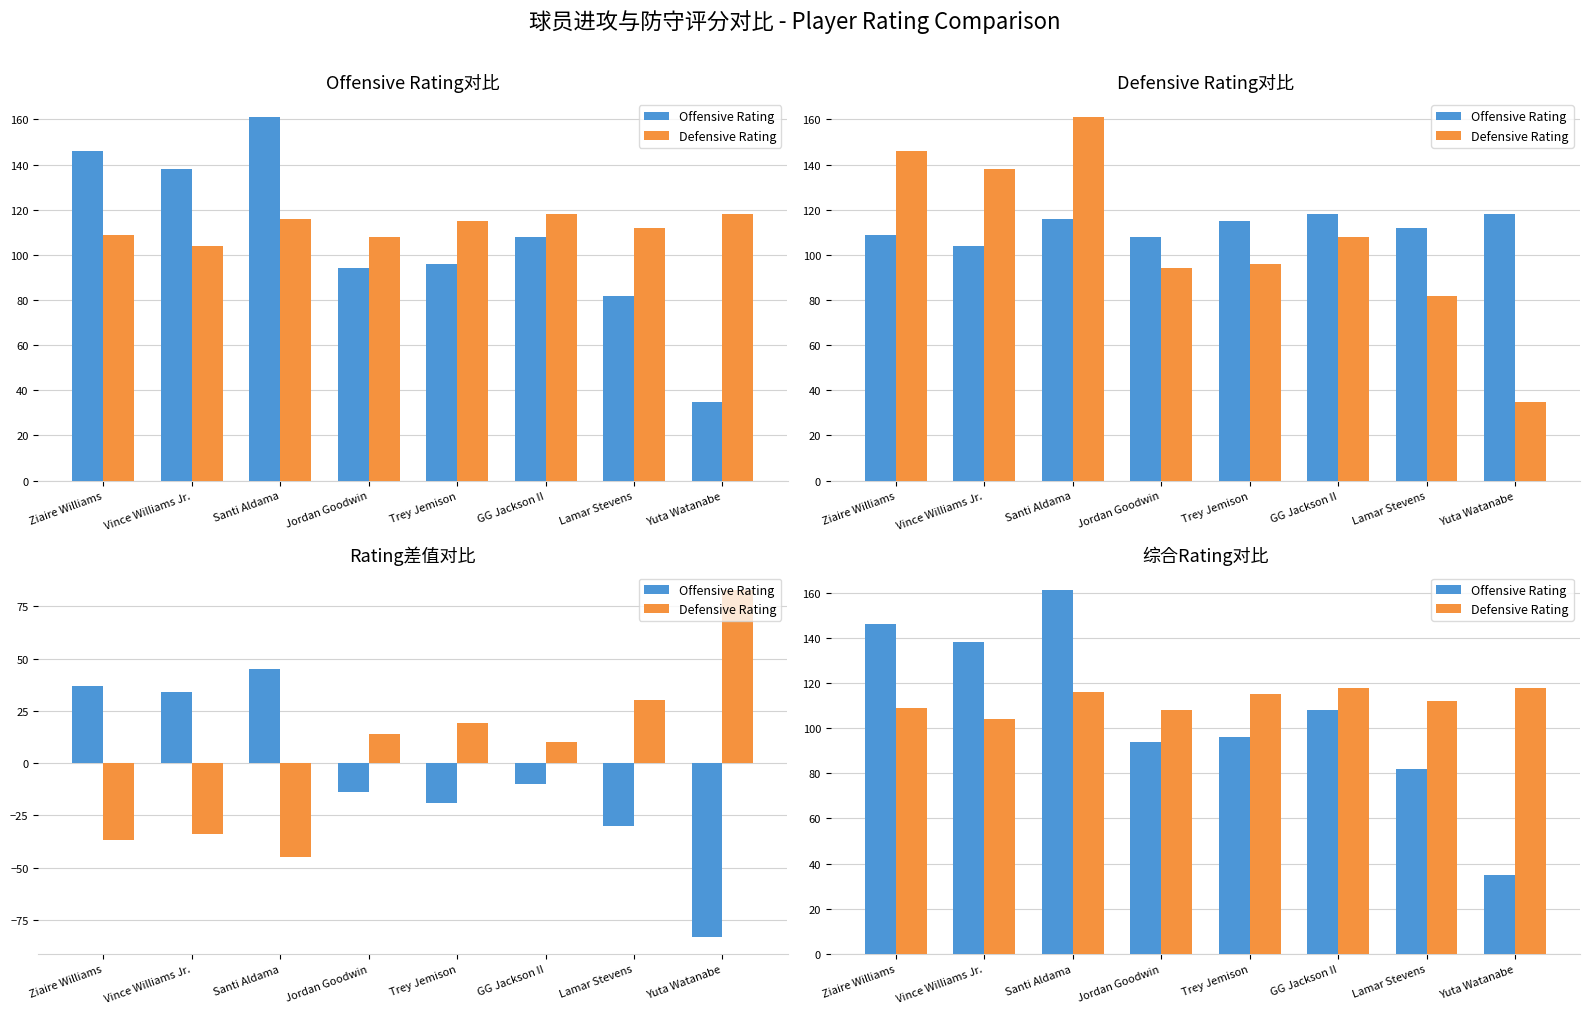

At how many categories does at least one series exceed 150?

1